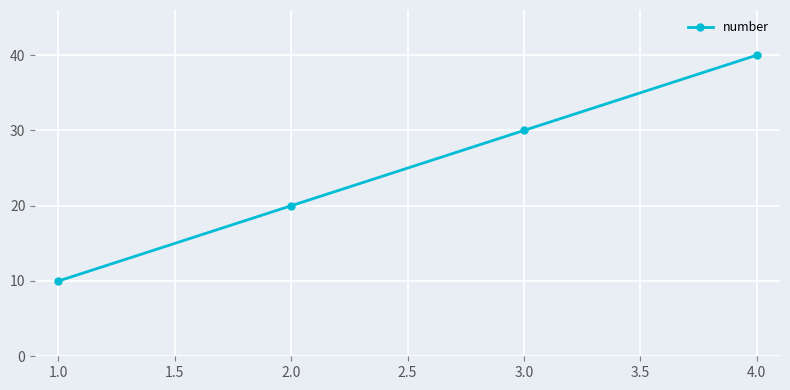

What is the change in value from 3.0 to 4.0?

+10